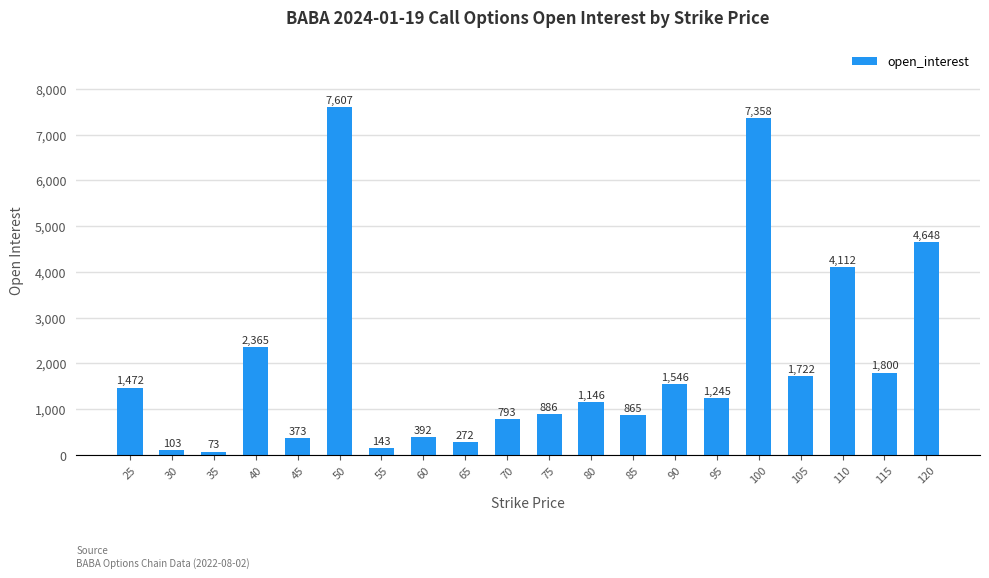

What value does the data have at 30, to the nearest 50?

100